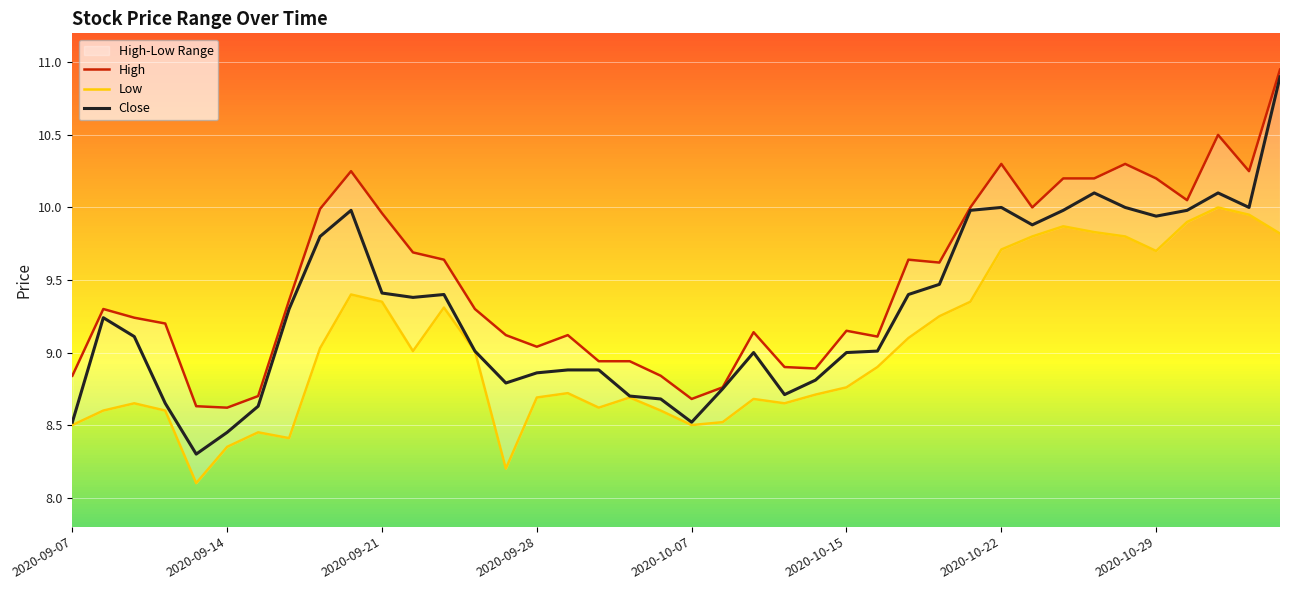

The Close series shows 4.1 at 2020-10-15. True or false?

False